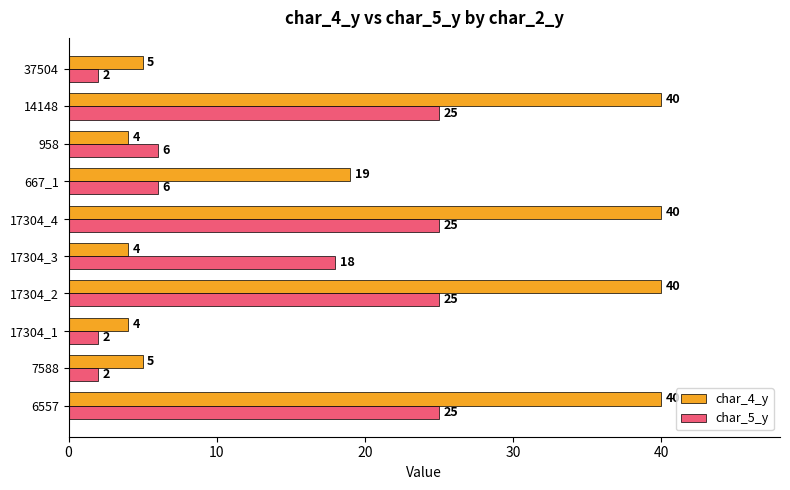

What are all the series names shown in the legend?

char_4_y, char_5_y